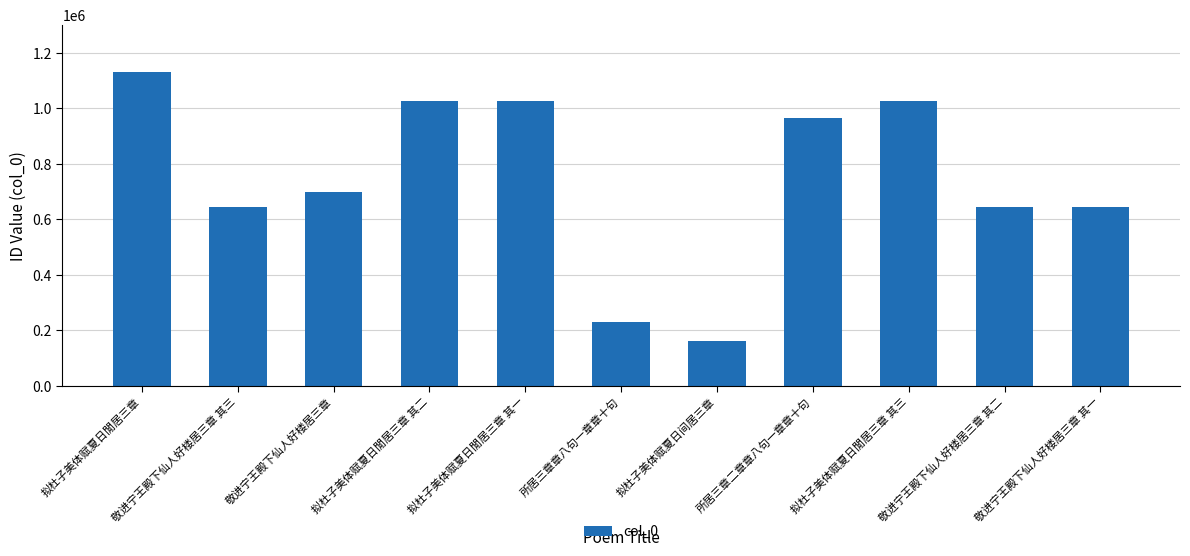

What is the ratio of the value at 所居三章章八句一章章十句 to the value at 拟杜子美体赋夏日閒居三章?

0.2